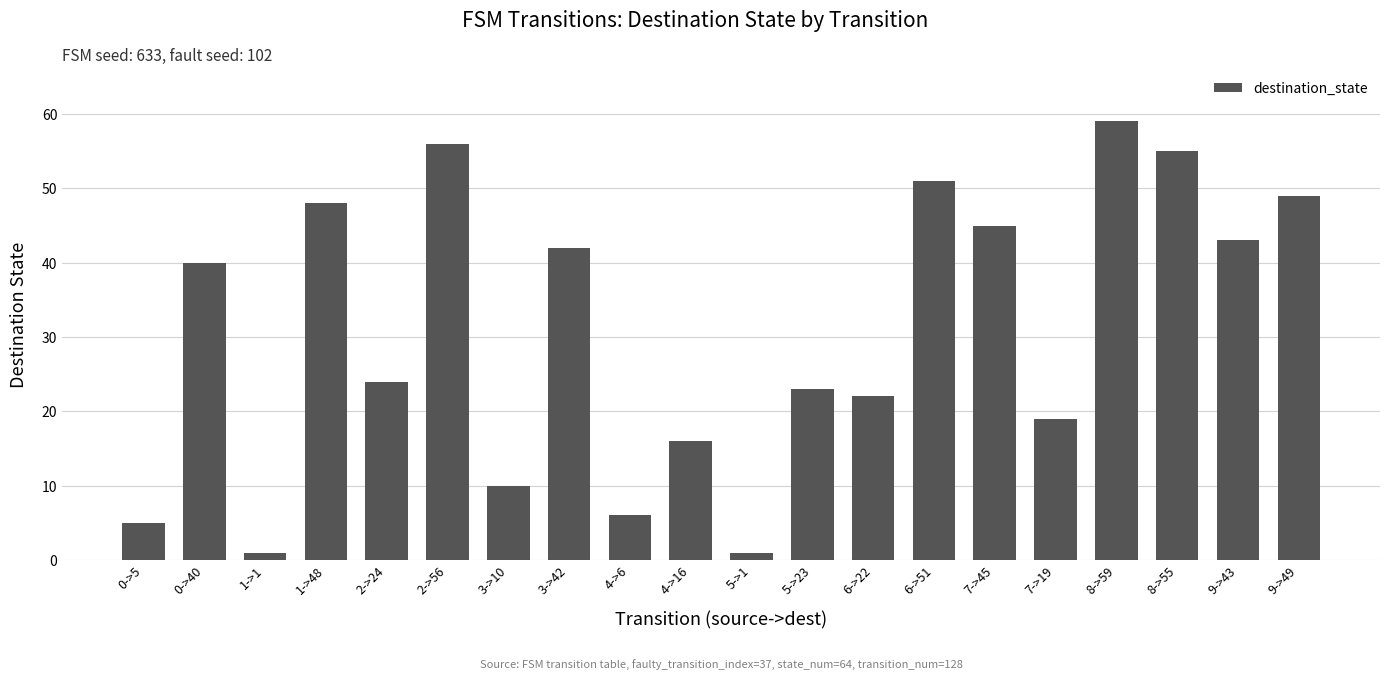

At which category does the chart reach its peak across all series?

8->59